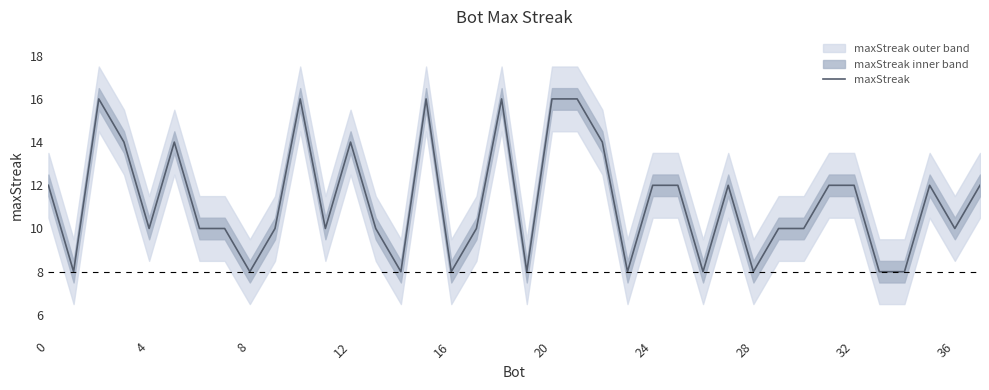

What is the ratio of the value at 29 to the value at 23?

1.2